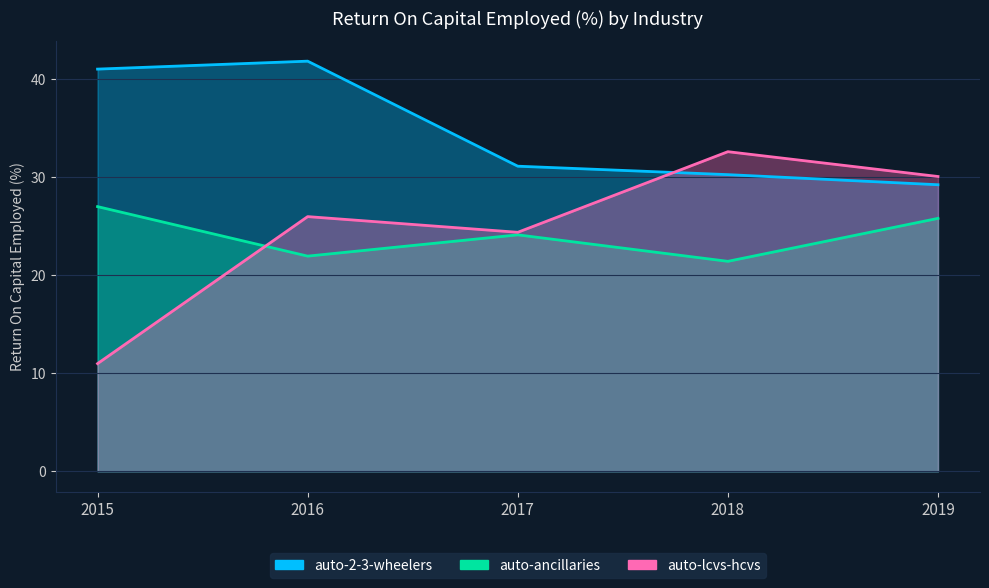

Reading right to left, transcribe all the data shown in this chart.

auto-2-3-wheelers: 2019=29.2	2018=30.2	2017=31.1	2016=41.8	2015=41.0
auto-ancillaries: 2019=25.8	2018=21.4	2017=24.1	2016=21.9	2015=27.0
auto-lcvs-hcvs: 2019=30.1	2018=32.6	2017=24.4	2016=26.0	2015=11.0